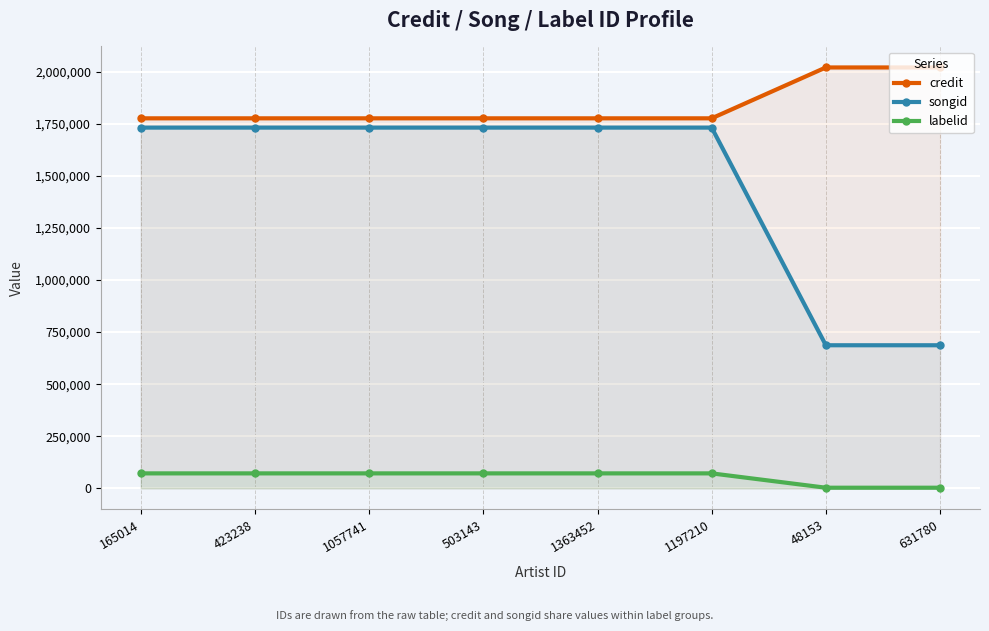

True or false: credit and songid intersect in this chart.

False